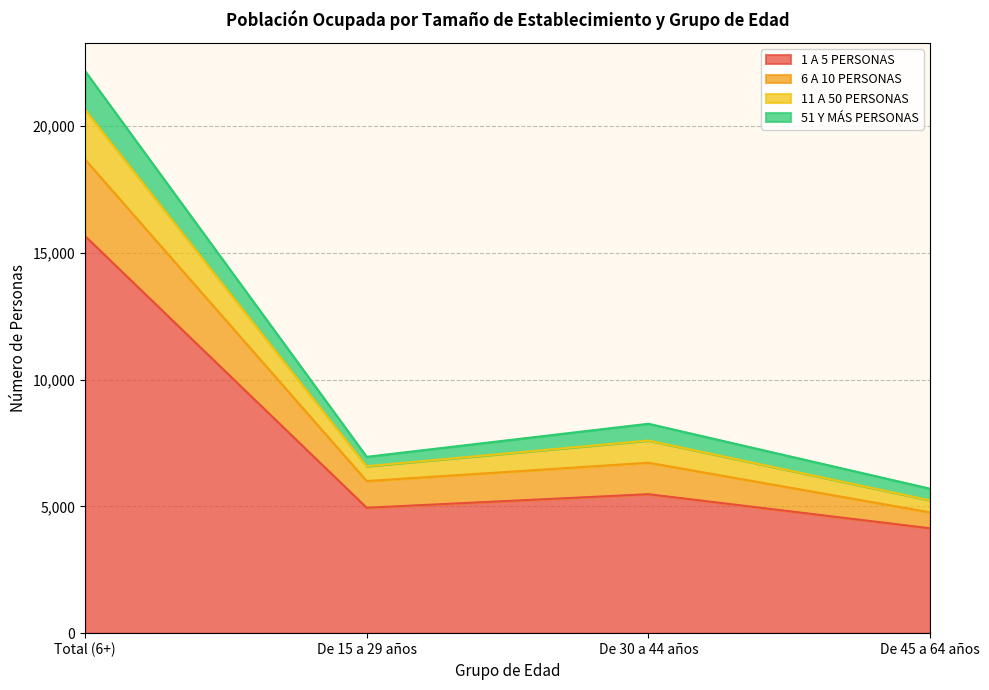

The value of 1 A 5 PERSONAS at De 15 a 29 años is 4948. True or false?

True